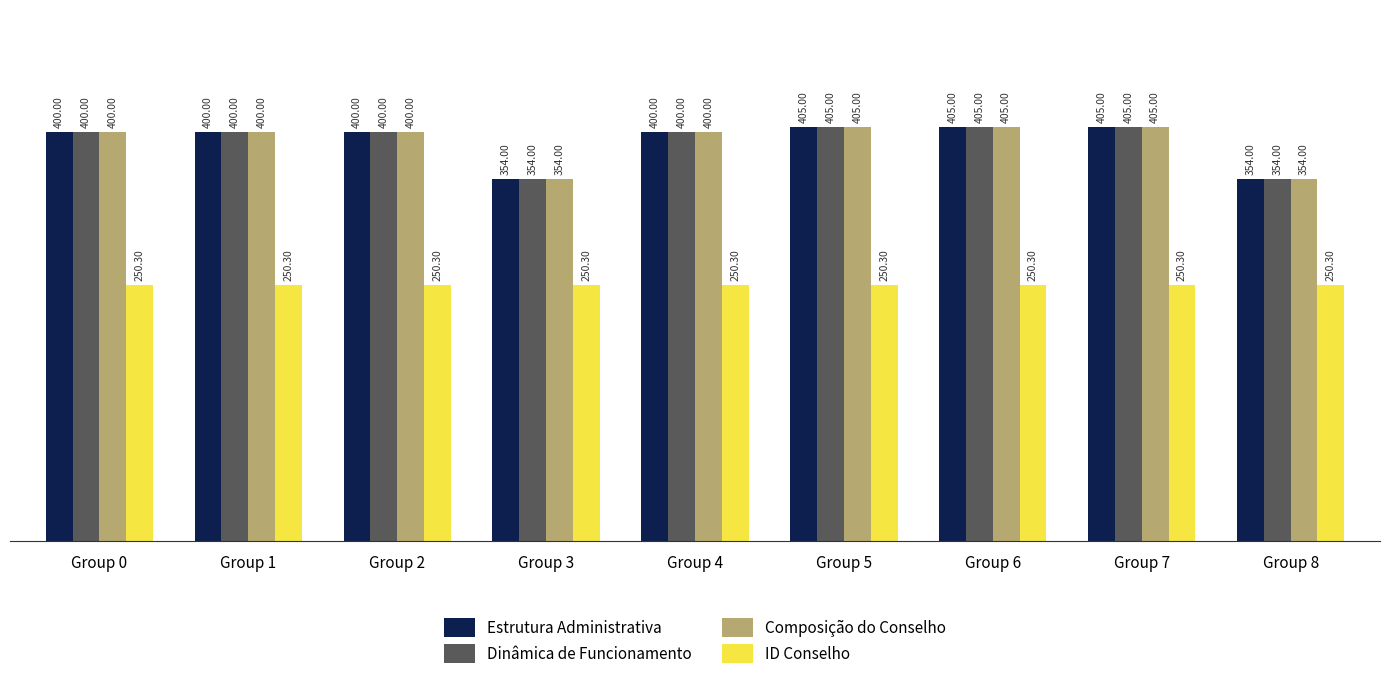

True or false: Composição do Conselho has a value of 194.3 at Group 3.

False